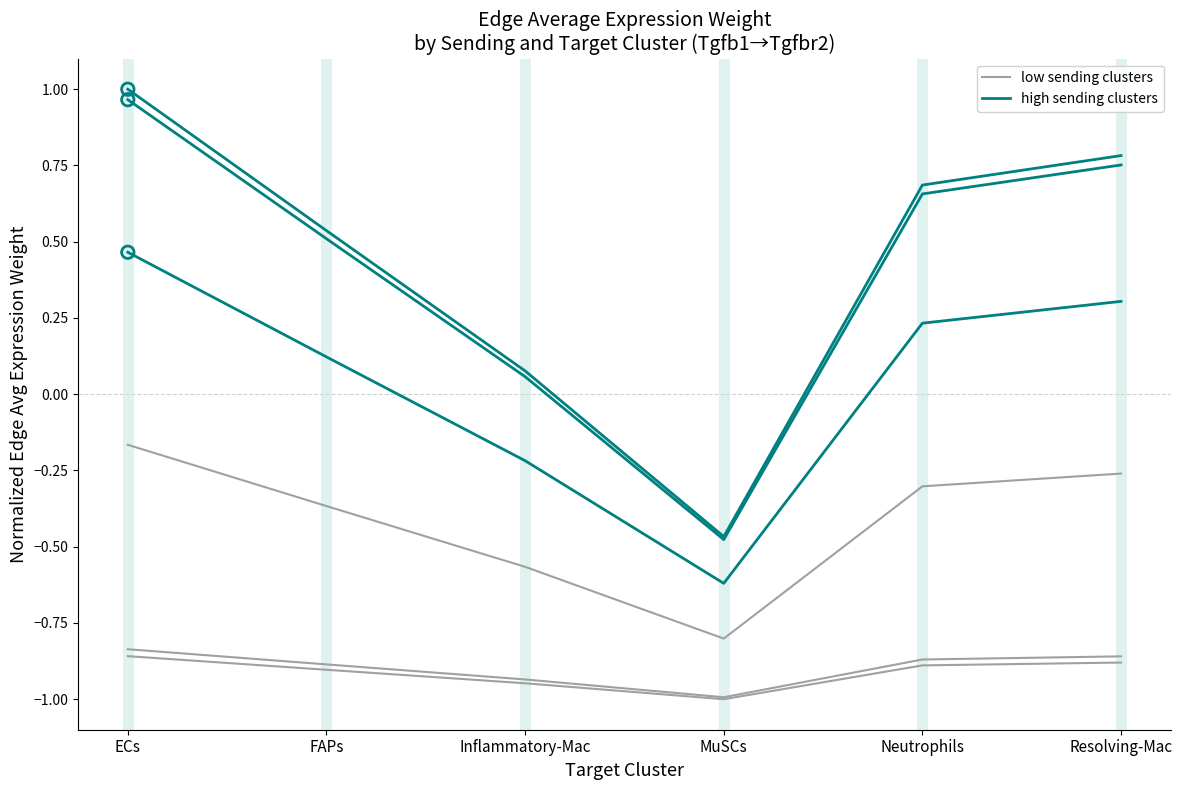

Which series contains the lowest Y value?

low sending clusters